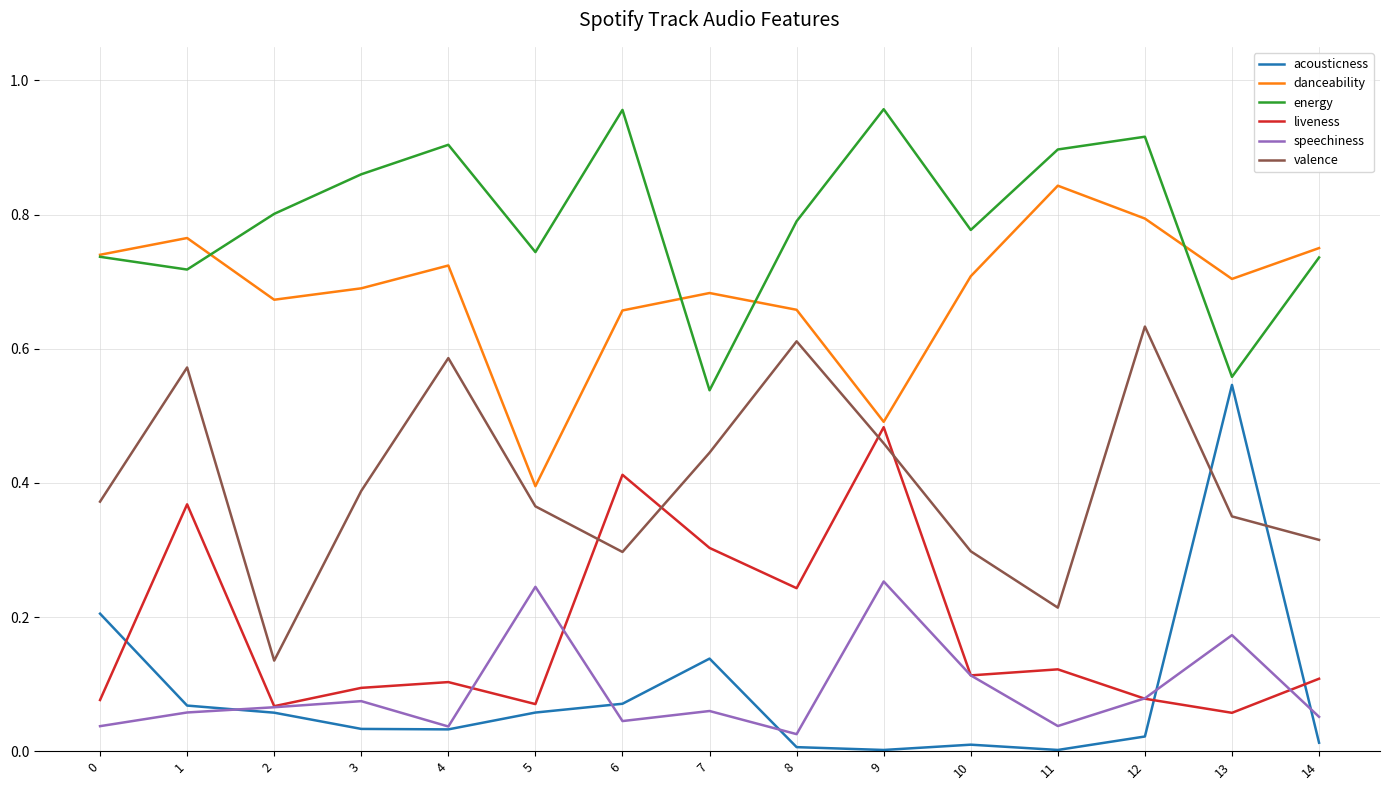

Which category has the highest value in the acousticness series?

13